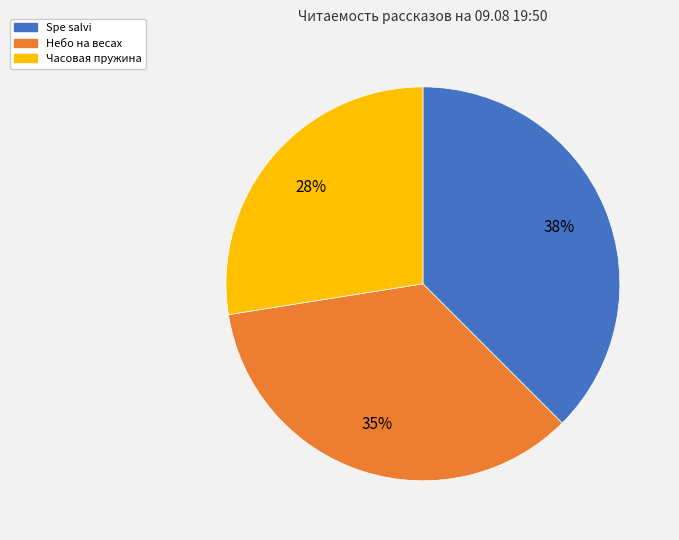

Does any single category account for the majority?

No